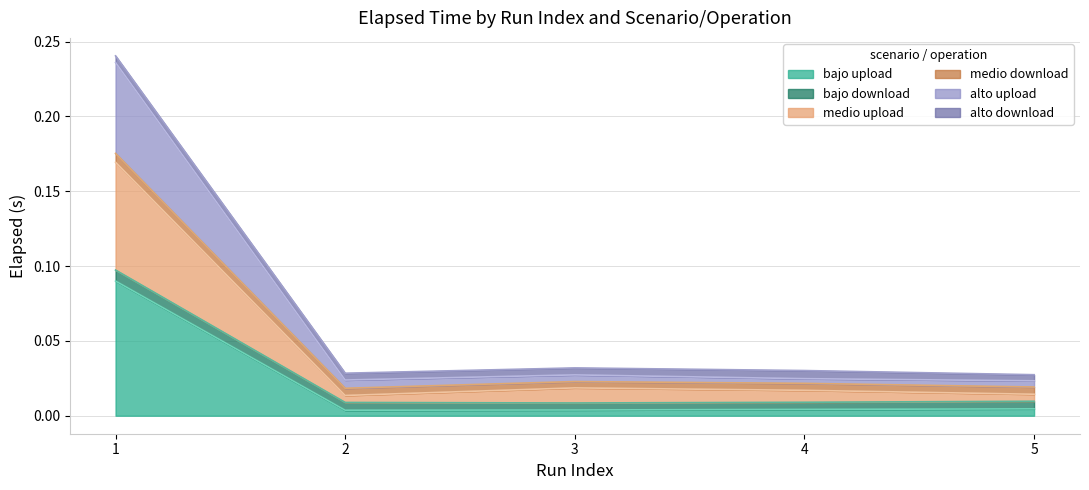

How many lines are shown in the chart?

6